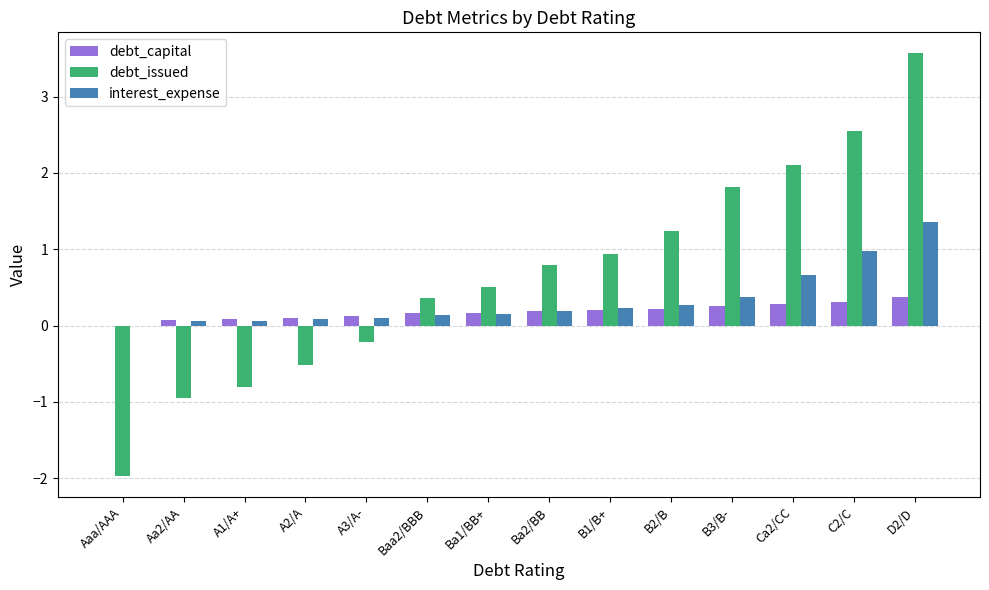

How many groups of bars are there?

14